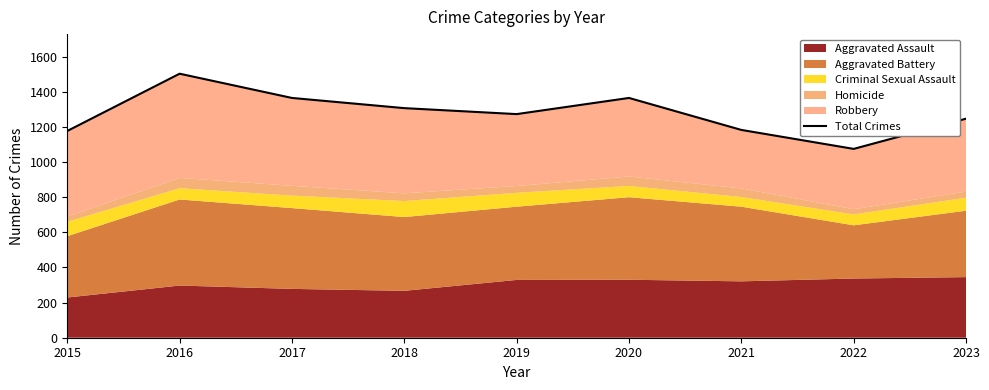

List the labels in order of value, smallest first.

2022, 2015, 2021, 2023, 2019, 2018, 2017, 2020, 2016